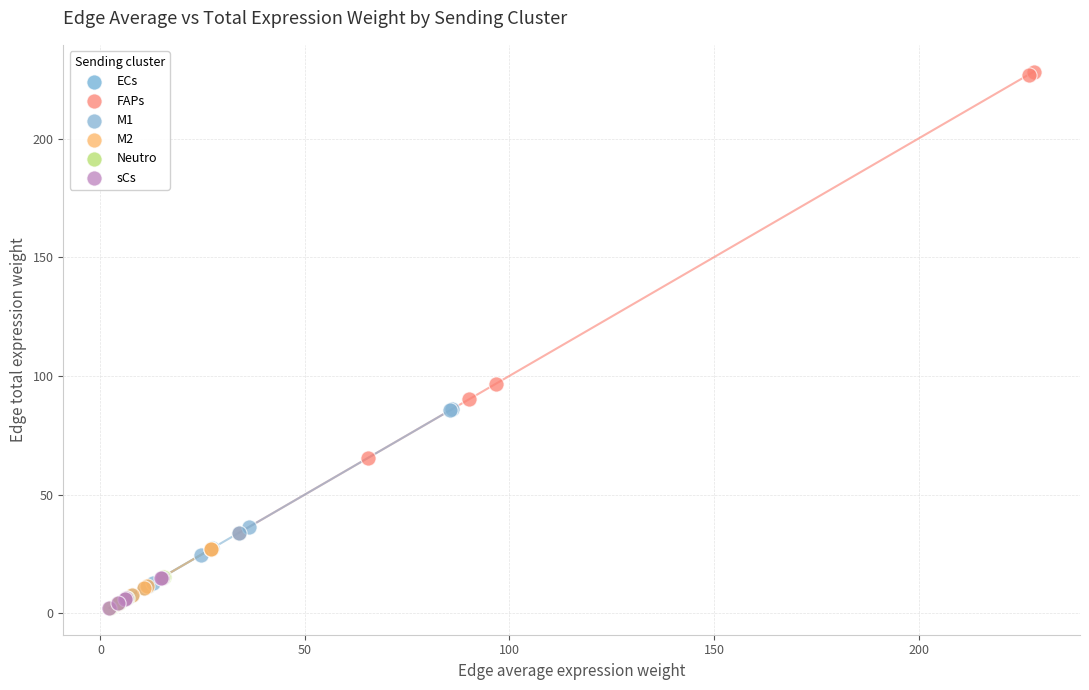

Which series contains the highest Y value?

FAPs